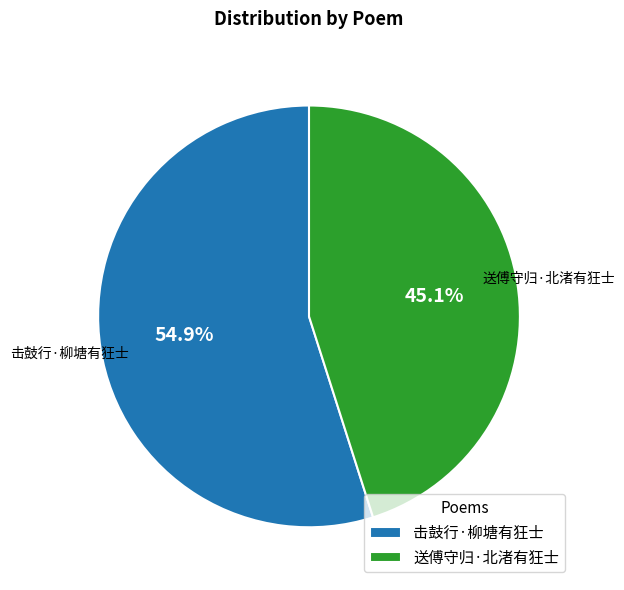

What percentage is the 击鼓行·柳塘有狂士 slice, to the nearest percent?

55%